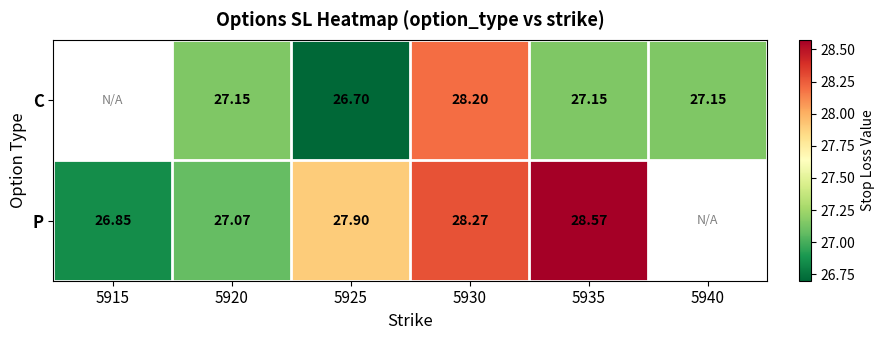

Rank the series at 5930 from lowest to highest value.

C, P